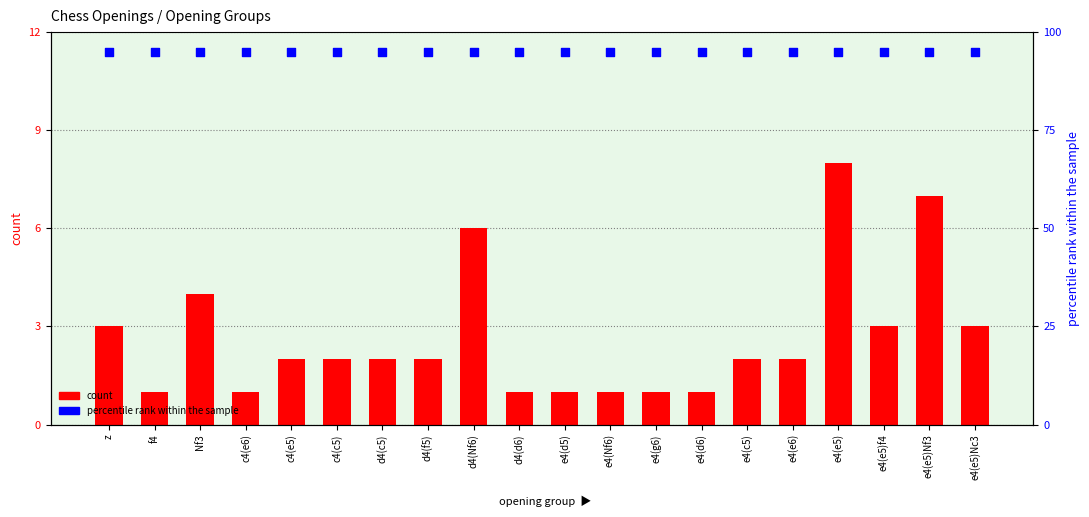

Which series reaches the maximum Y coordinate?

percentile rank within the sample